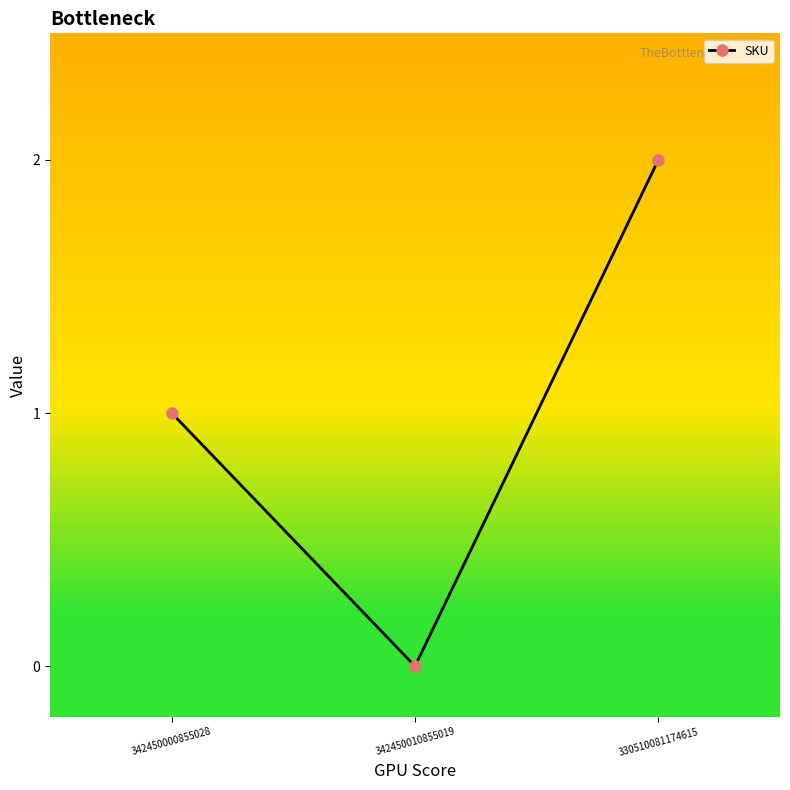

Is it true that the value at 342450000855028 is 0?

False